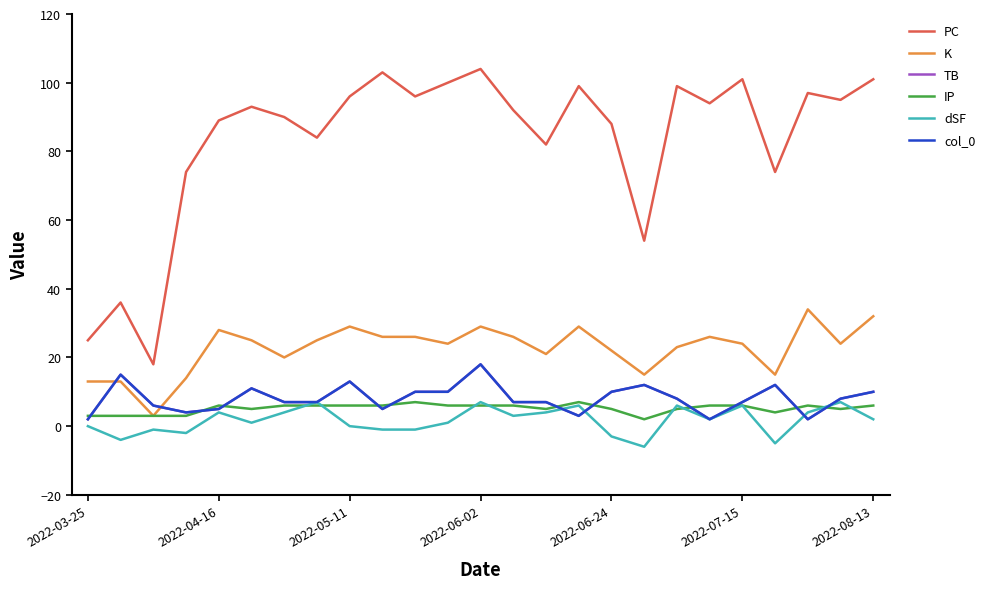

What is the difference between the maximum and second lowest values in the TB series?

16